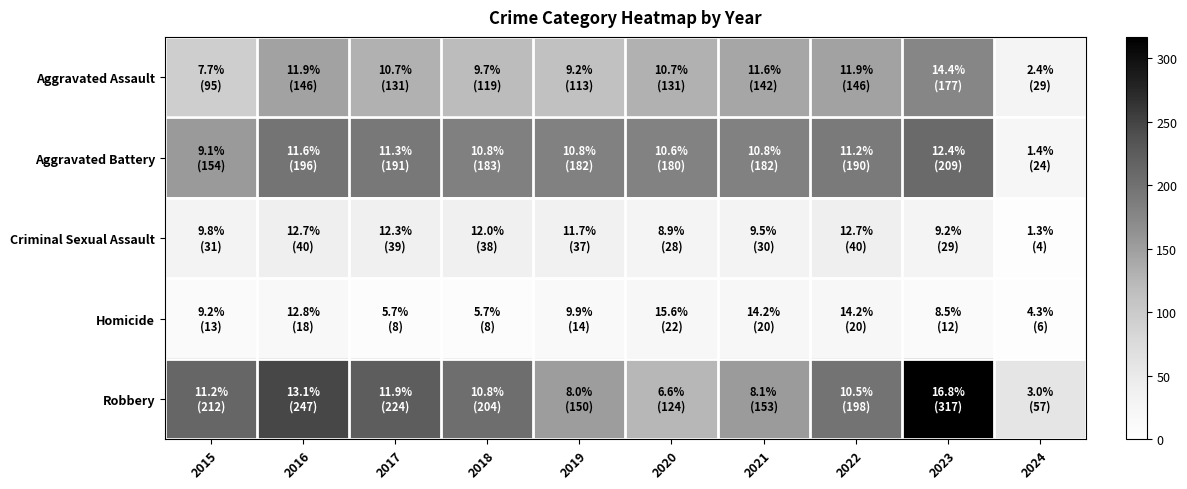

Rank the series by their maximum value, from lowest to highest.

Homicide, Criminal Sexual Assault, Aggravated Assault, Aggravated Battery, Robbery